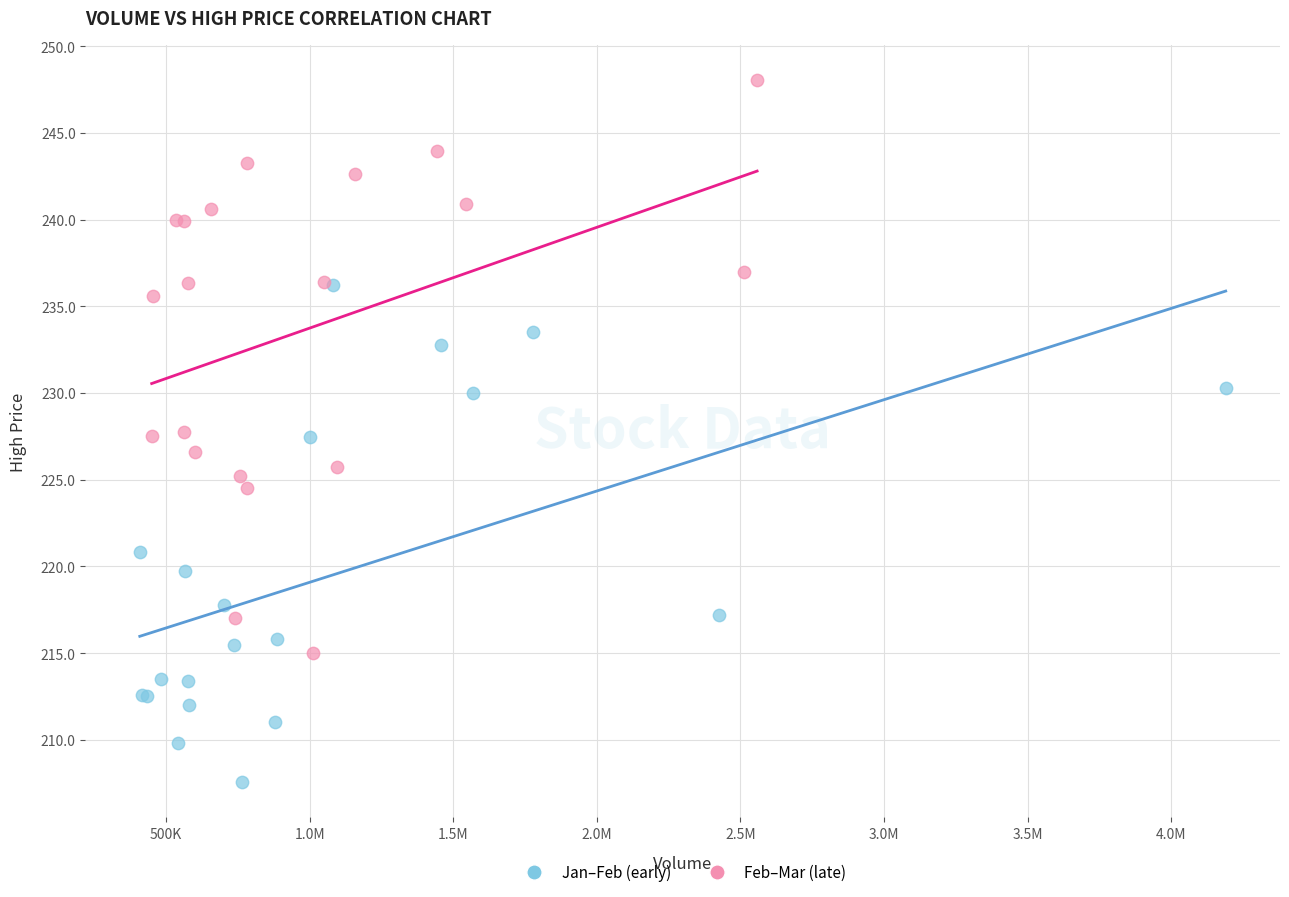

Which series contains the lowest Y value?

Jan–Feb (early)